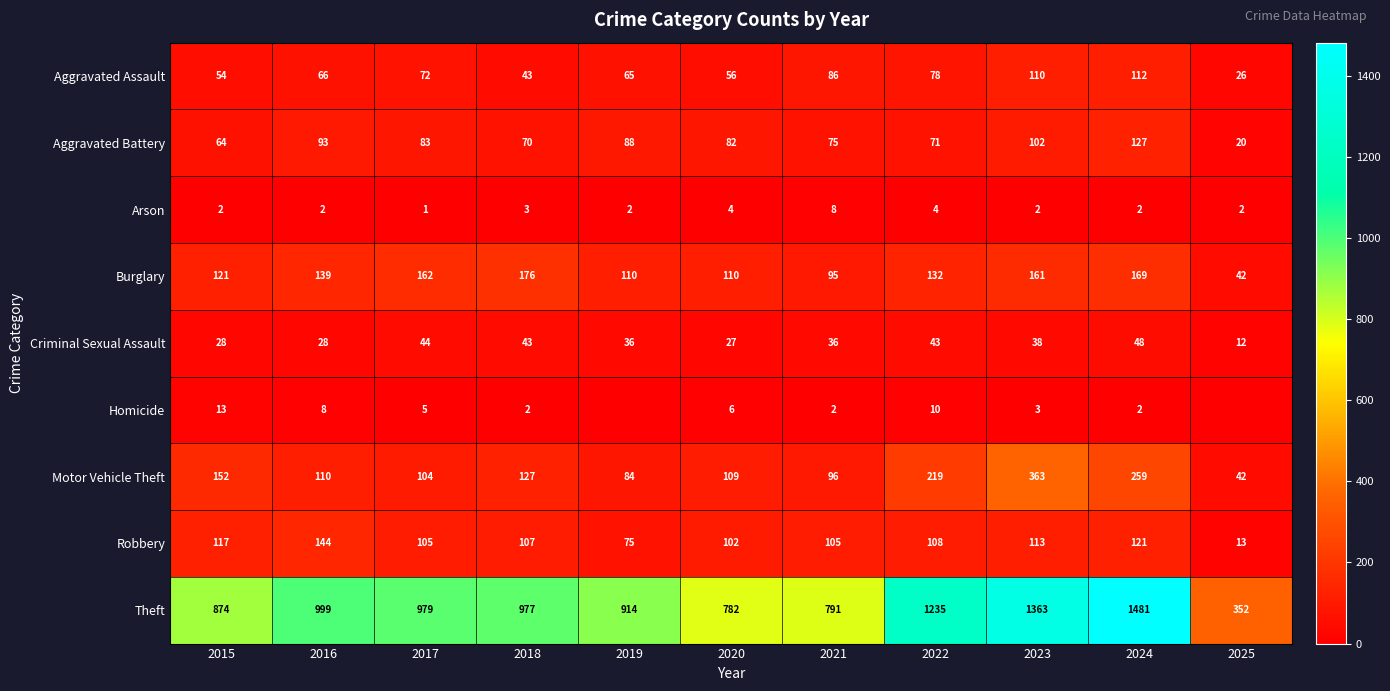

At which category does the chart reach its minimum across all series?

2019